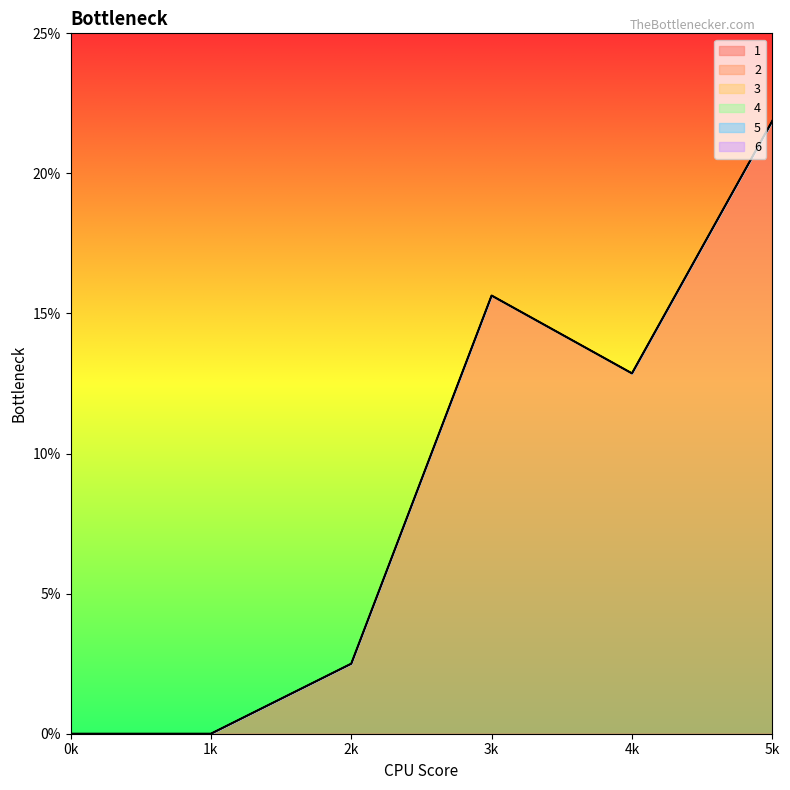

Does the chart display data point markers on the line(s)?

No